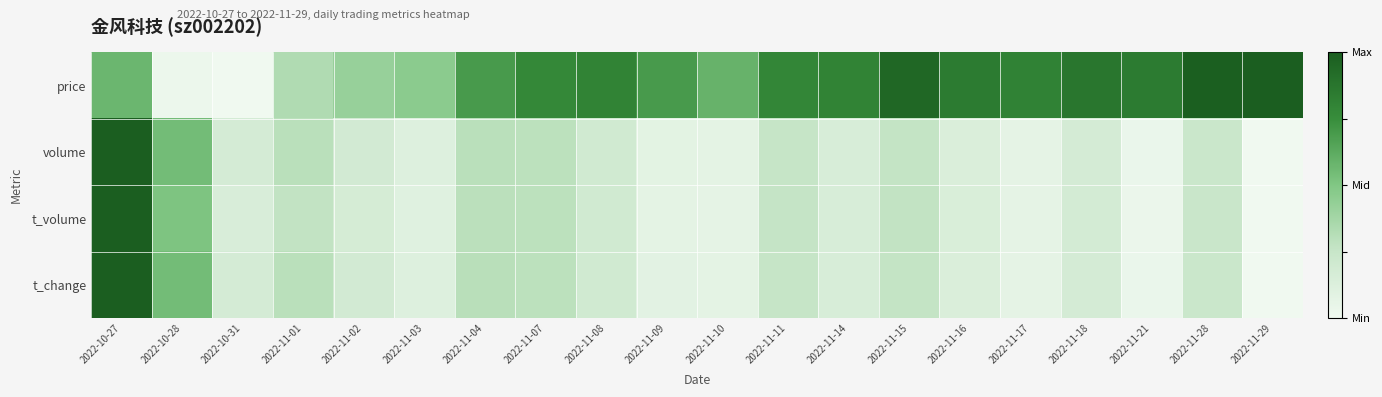

Which series has the widest spread of values?

price